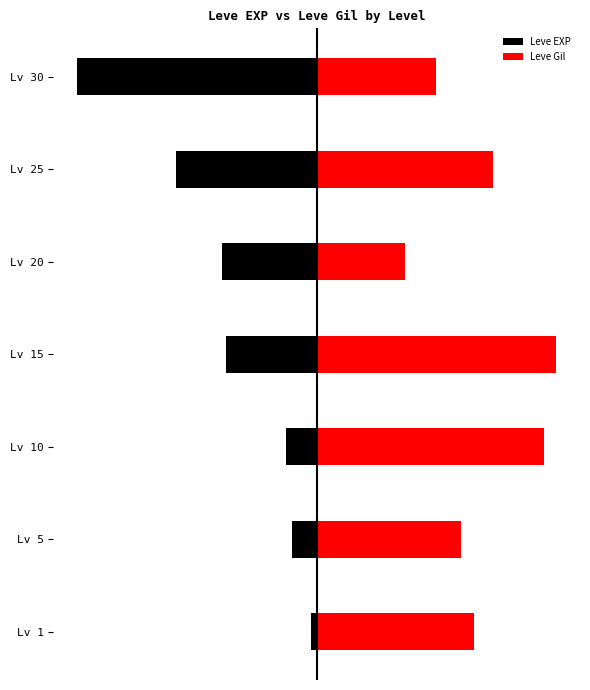

Reading right to left, list all the values displayed in this chart.

Leve EXP: 6=-80.0	5=-47.0	4=-31.6	3=-30.3	2=-10.4	1=-8.4	0=-1.8
Leve Gil: 6=40.0	5=58.8	4=29.6	3=80.0	2=75.9	1=48.2	0=52.5